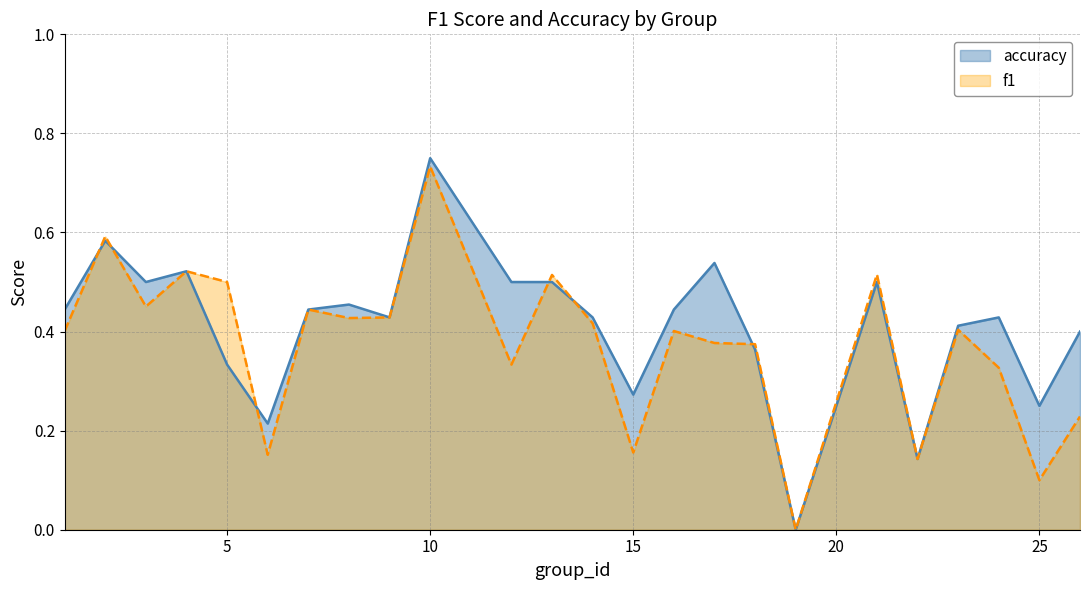

Which series has the largest range (max minus min)?

accuracy